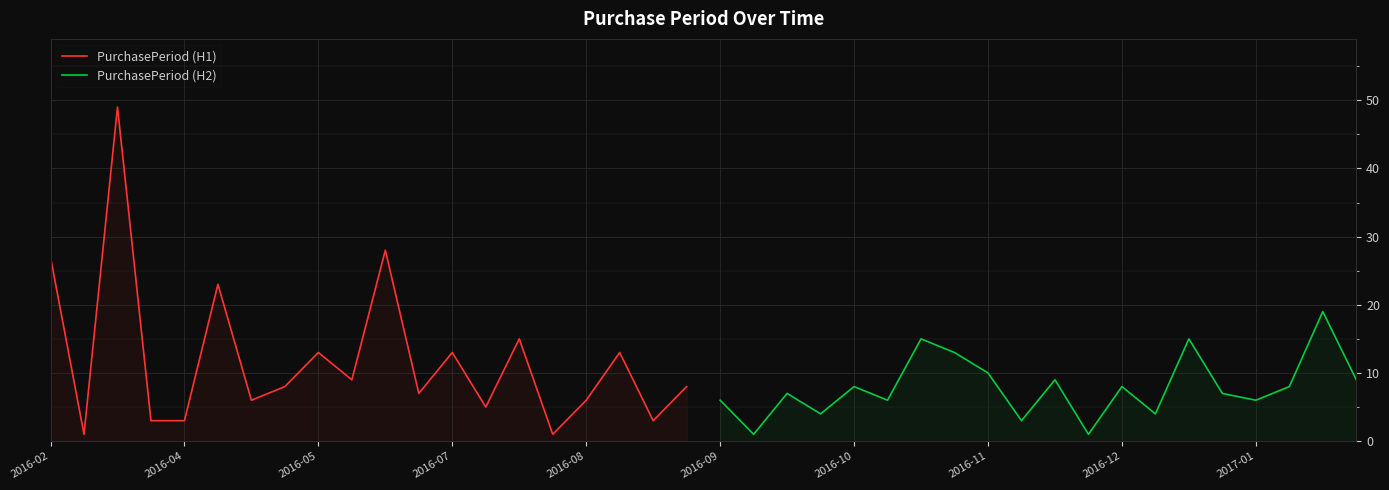

The value of PurchasePeriod (H1) at 2016-07 is 9. True or false?

False